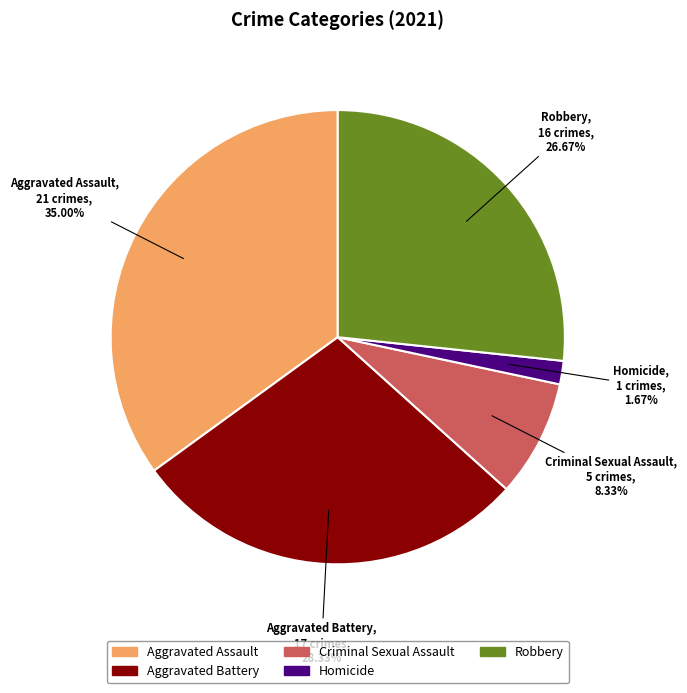

How much of the chart is everything except Robbery?

73.3%